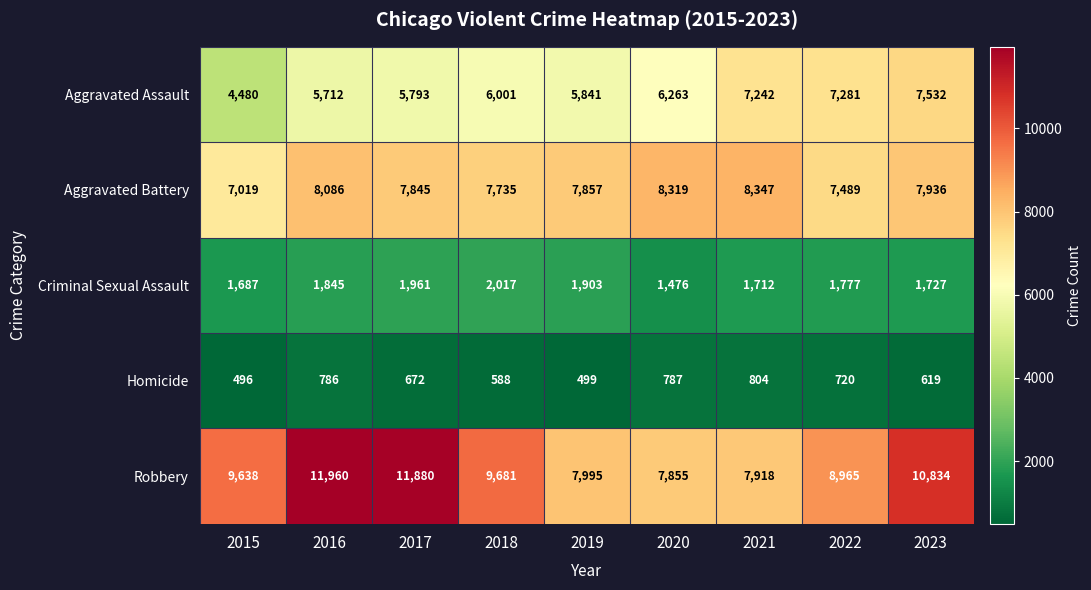

What is the difference between the Aggravated Battery values at 2017 and 2023?

91